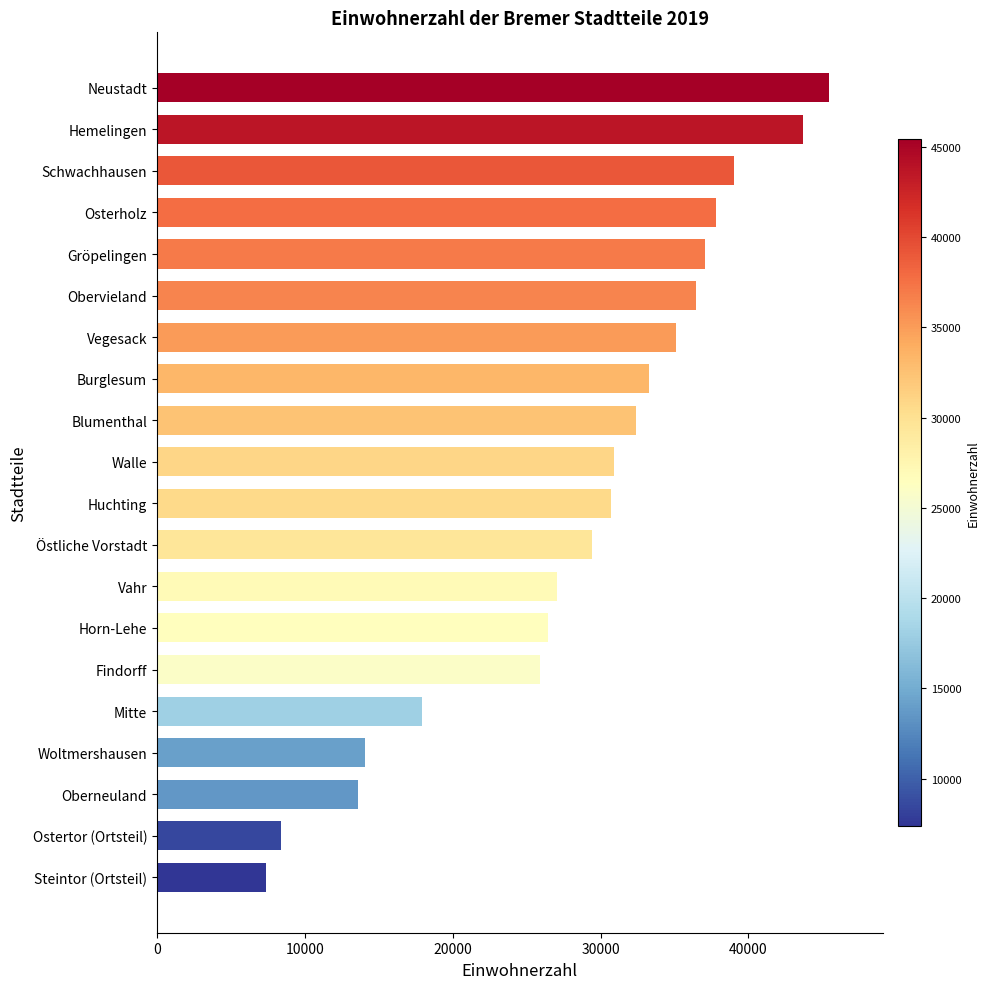

How many bars are there in total?

20